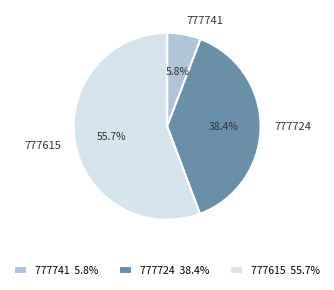

Which slice is the largest?

777615